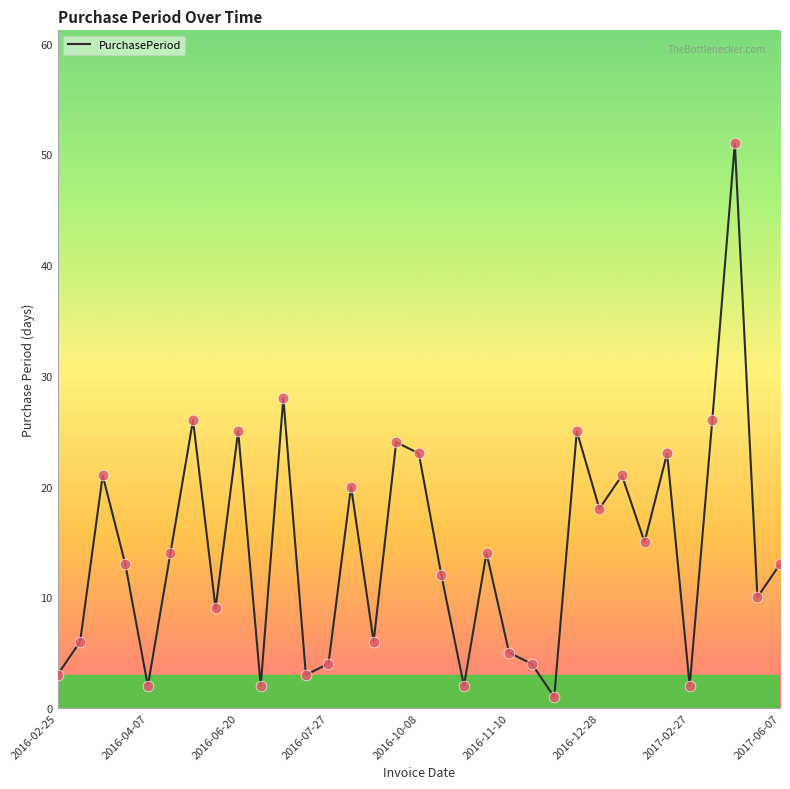

What is the difference between the maximum and minimum values?

50